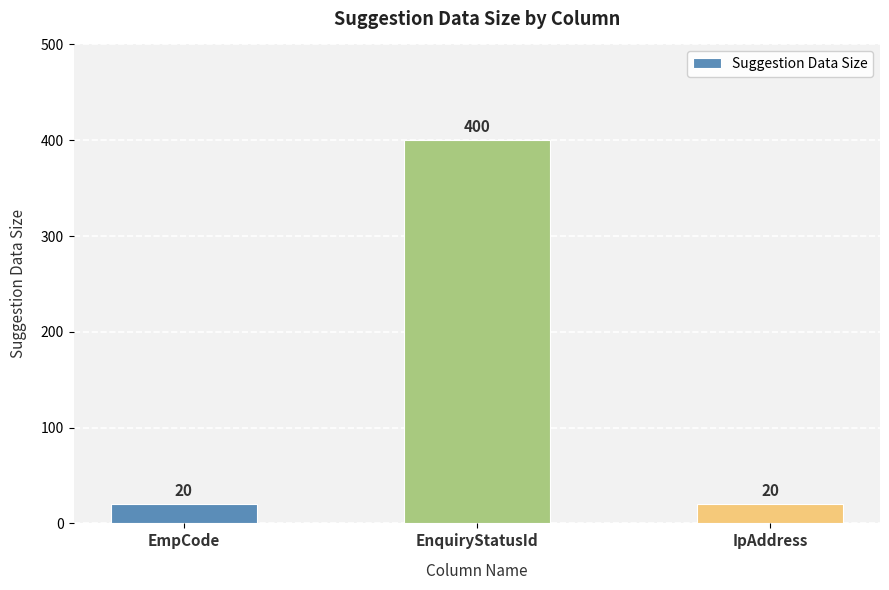

Count the number of values greater than 20.

1